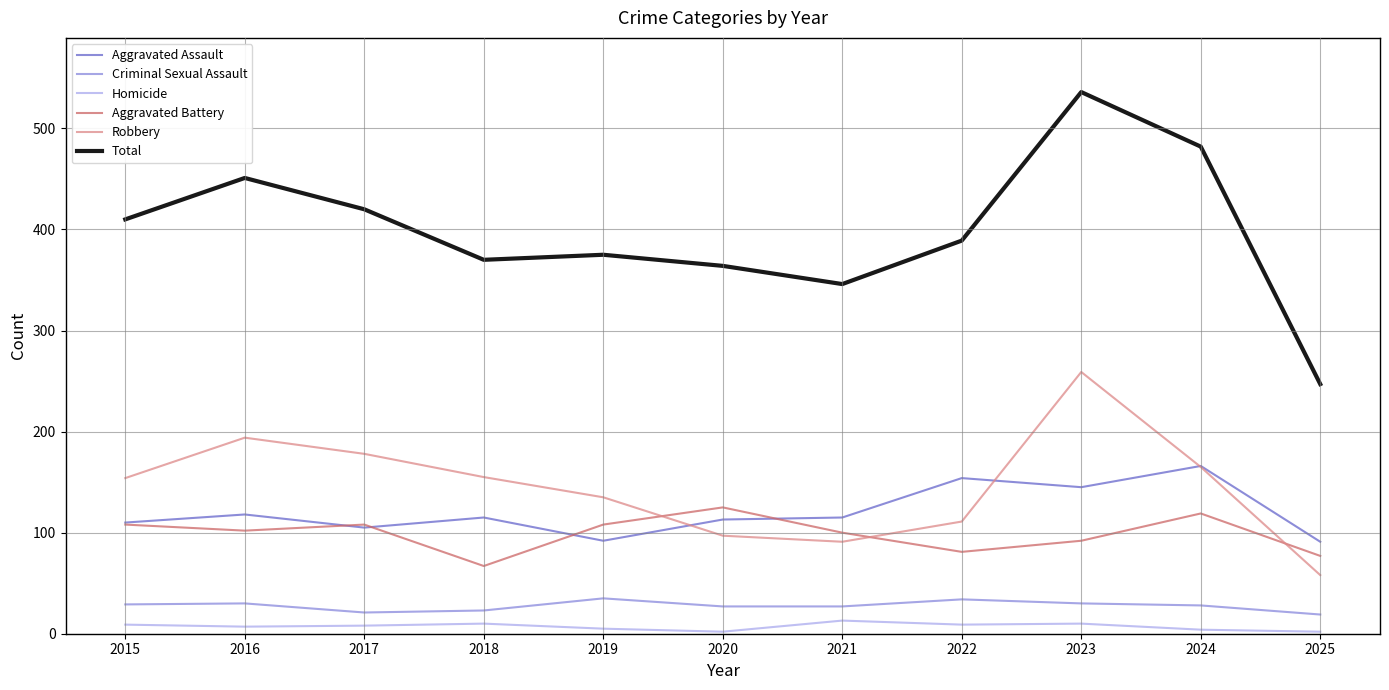

True or false: Homicide and Robbery cross at least once.

False